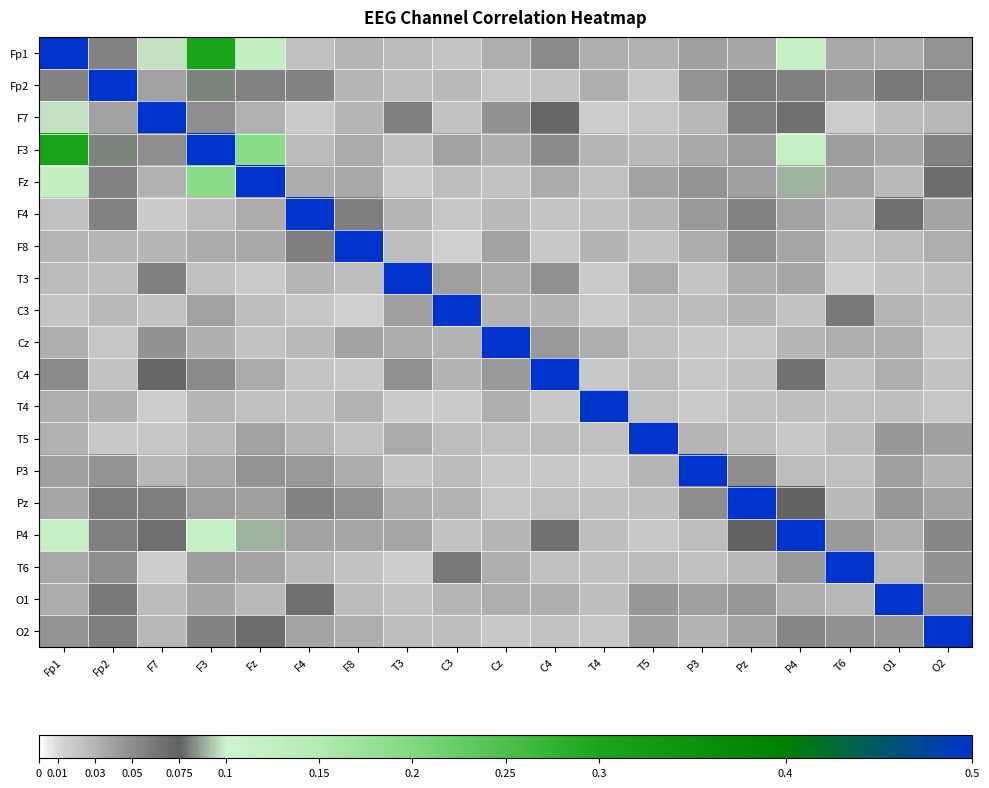

Which has a higher value, F4 or Fp1?

Fp1